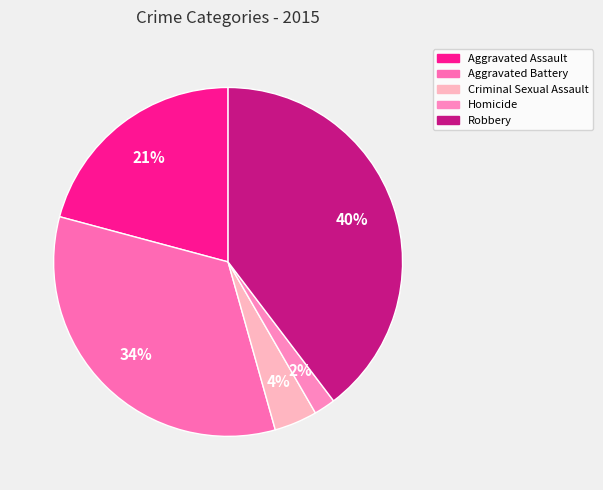

Rank the categories by value from lowest to highest.

Homicide, Criminal Sexual Assault, Aggravated Assault, Aggravated Battery, Robbery